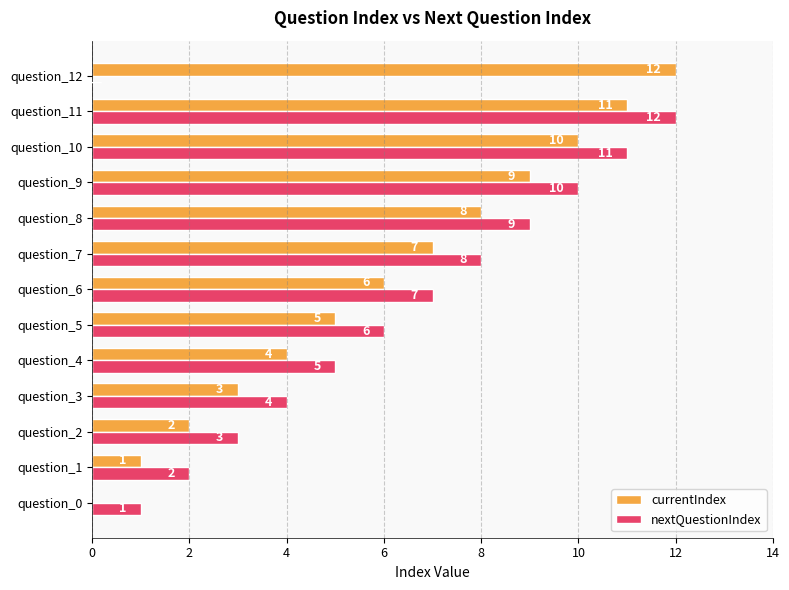

What is the sum of the currentIndex values at question_3 and question_5?

8